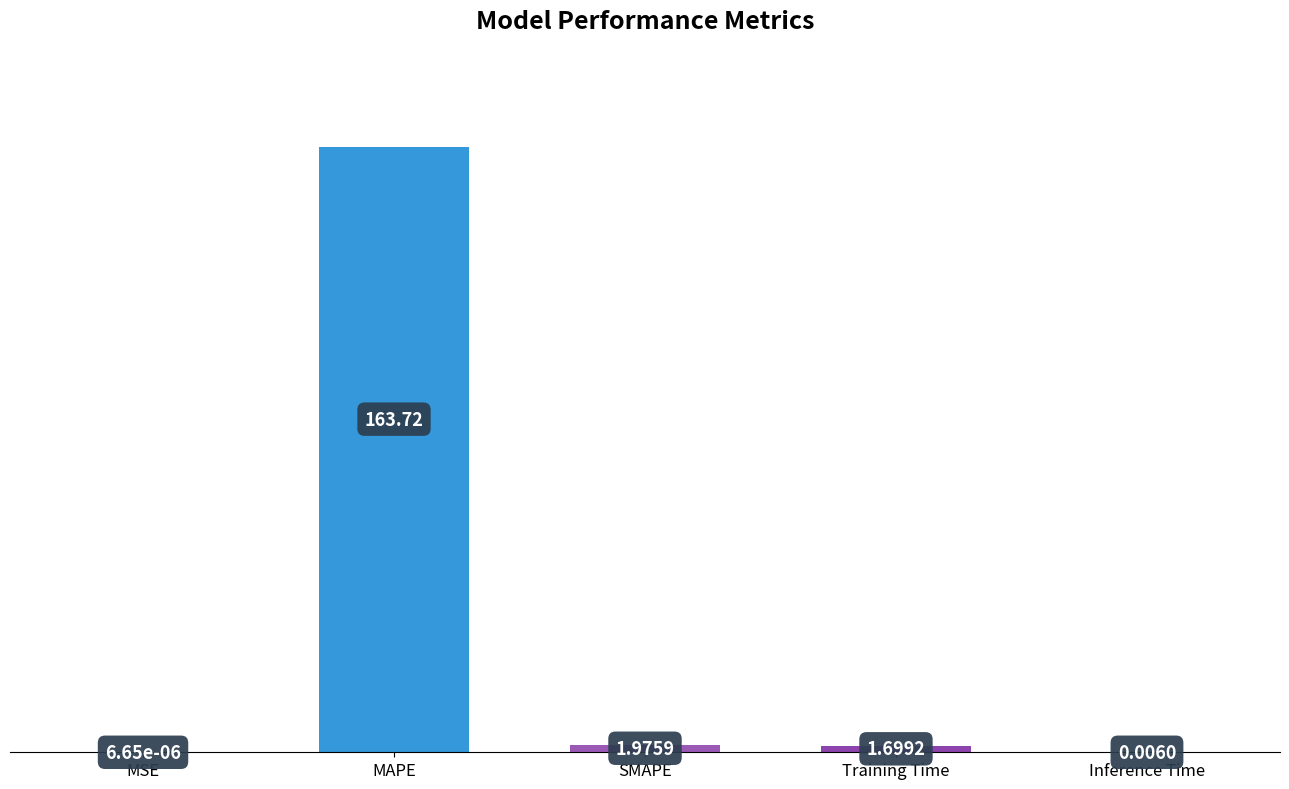

What is the change in value from MAPE to Training Time?

-162.0